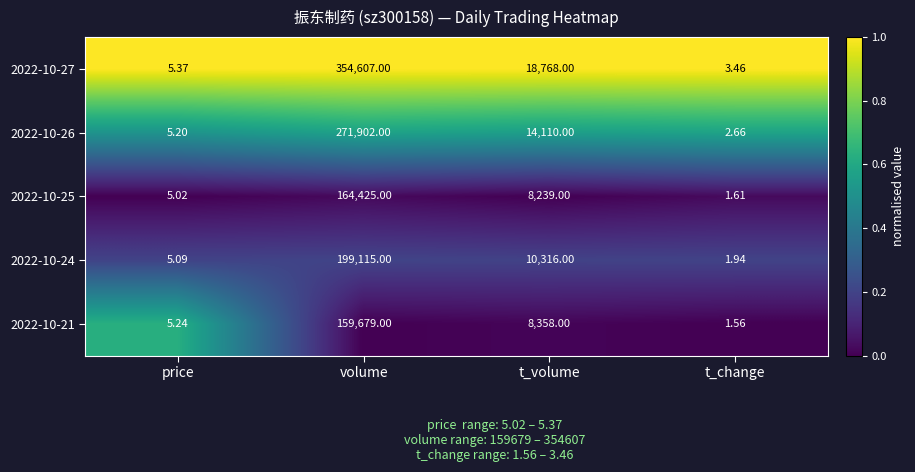

At which label is 2022-10-21 closest to 79840?

t_volume